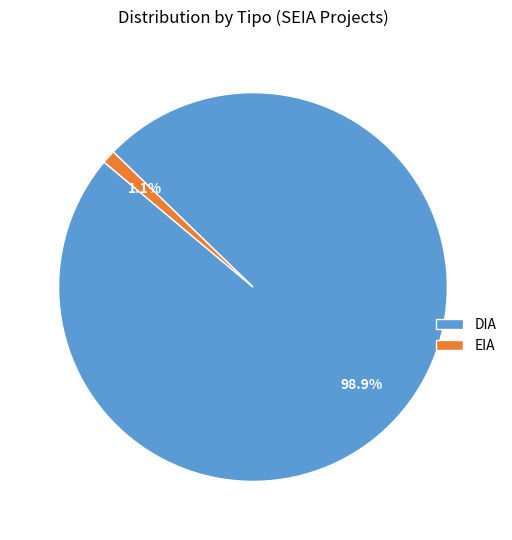

Which category has the biggest portion of the pie?

DIA